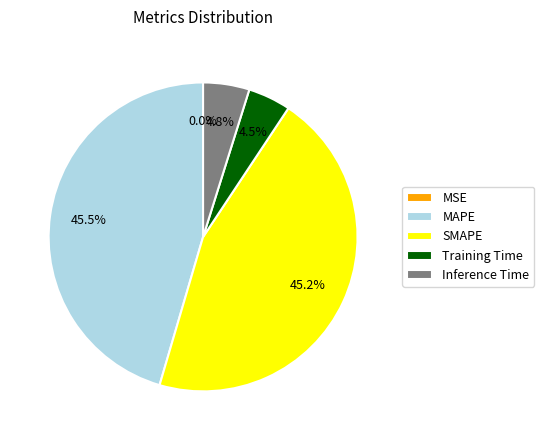

True or false: Training Time accounts for 10% of the total.

False